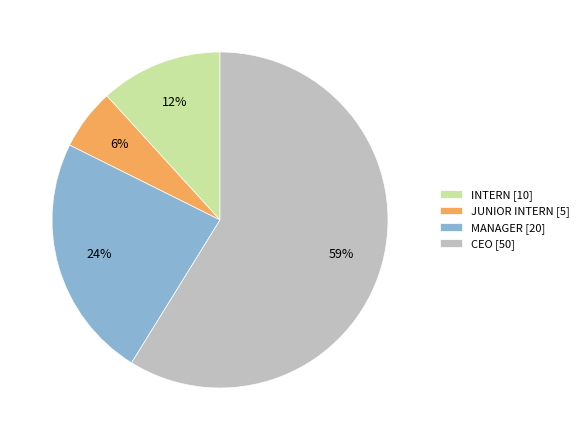

Combined, do INTERN [10] and JUNIOR INTERN [5] account for over 50%?

No